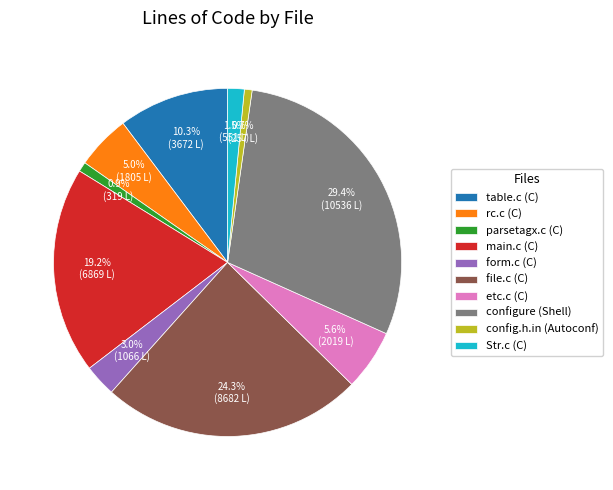

Is there a majority slice in this chart?

No